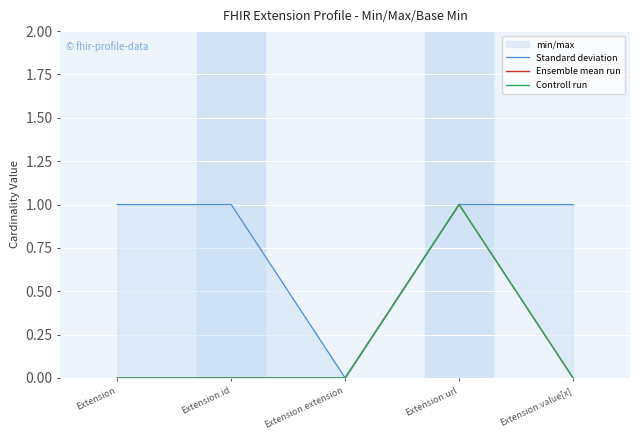

What value does the Standard deviation series have at Extension.id?

1